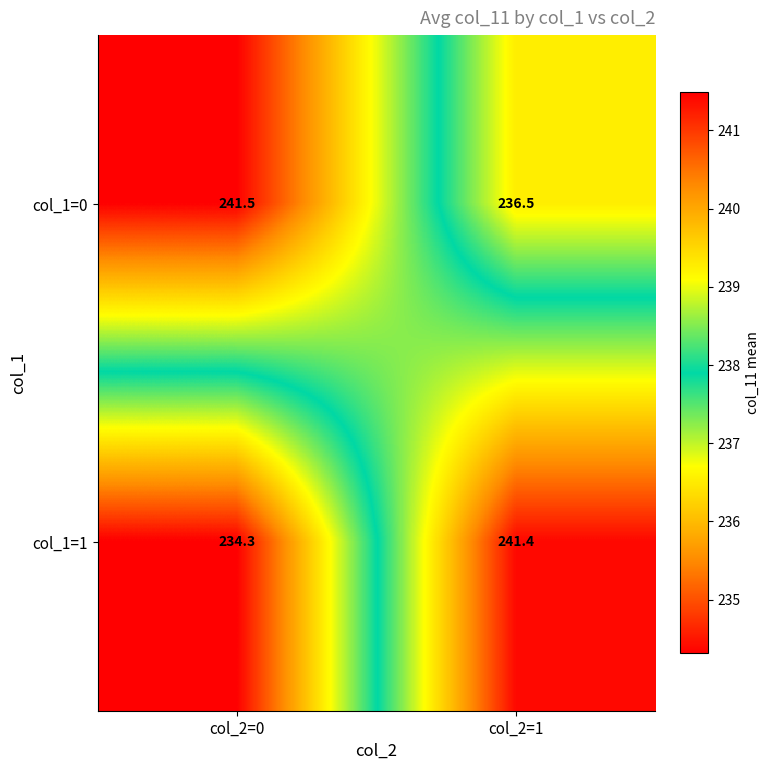

What is the difference between the col_1=1 values at col_2=0 and col_2=1?

7.1